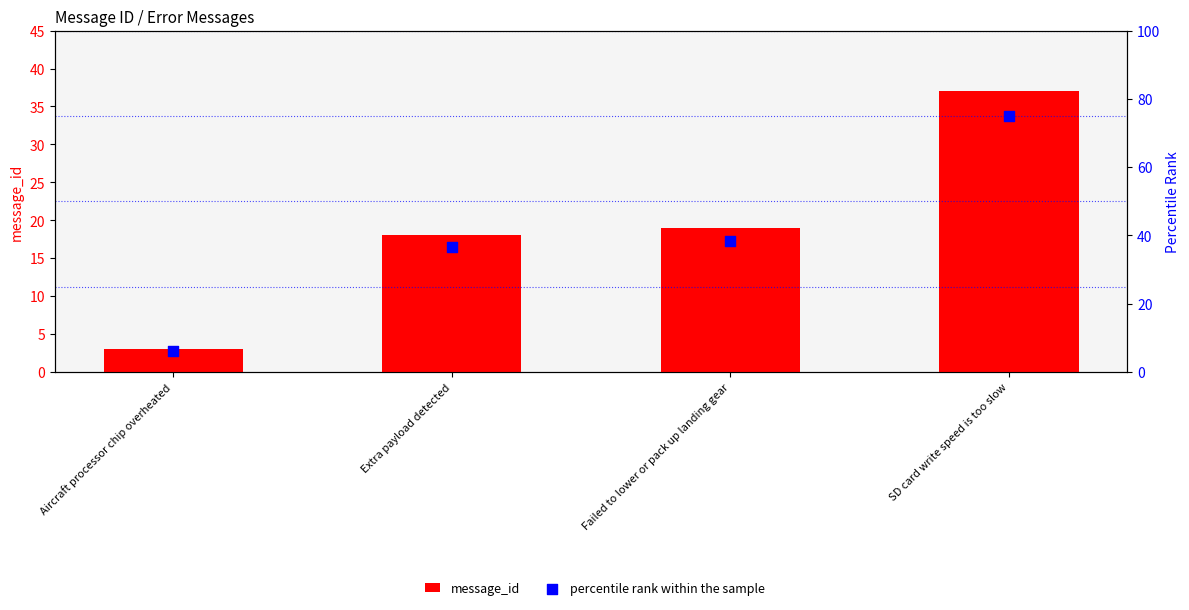

Which series contains the highest Y value?

percentile rank within the sample